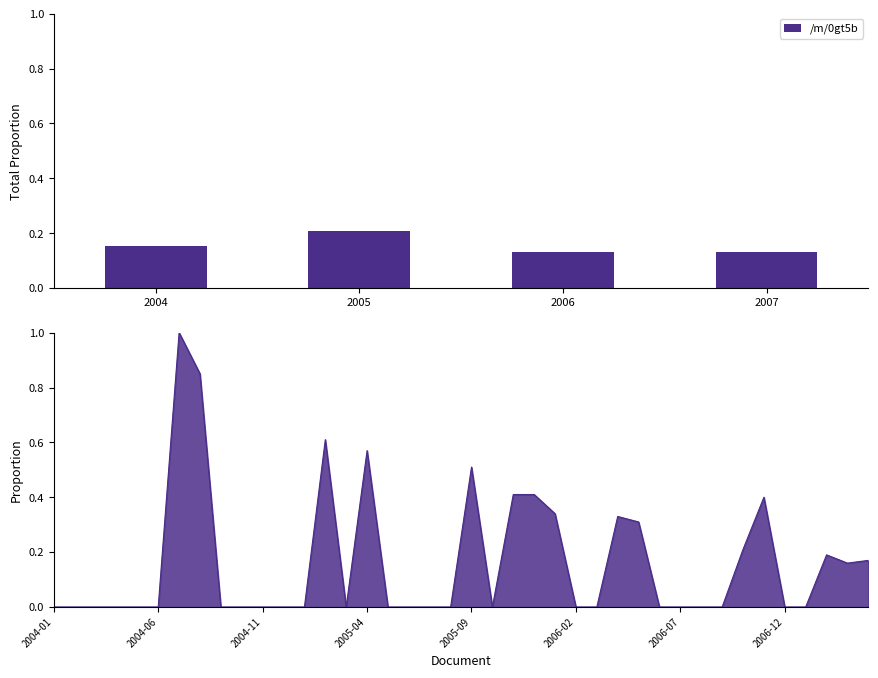

What is the difference between the maximum and second lowest values?

0.1